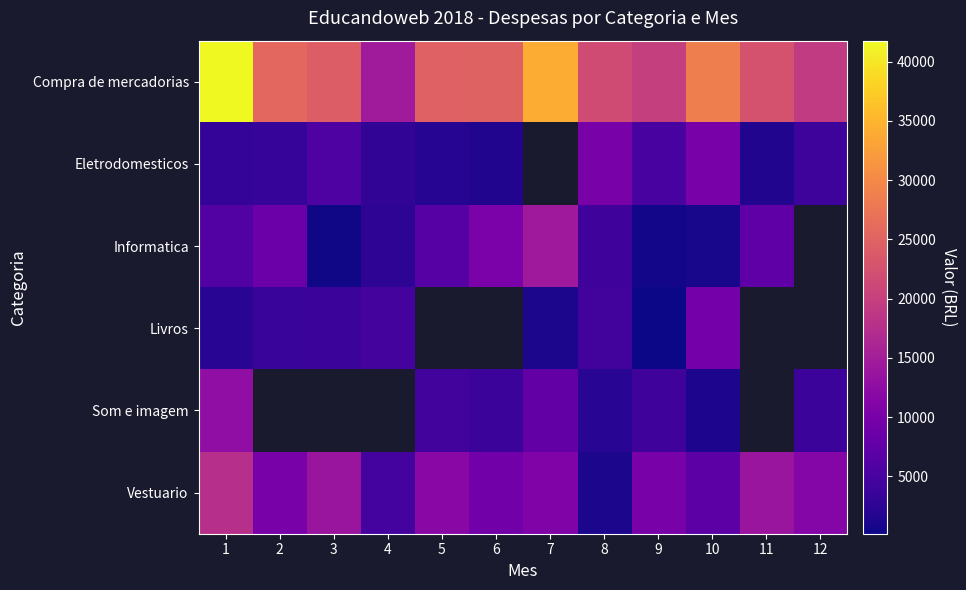

Is the value of Som e imagem at 8 greater than the value of Informatica at 9?

Yes